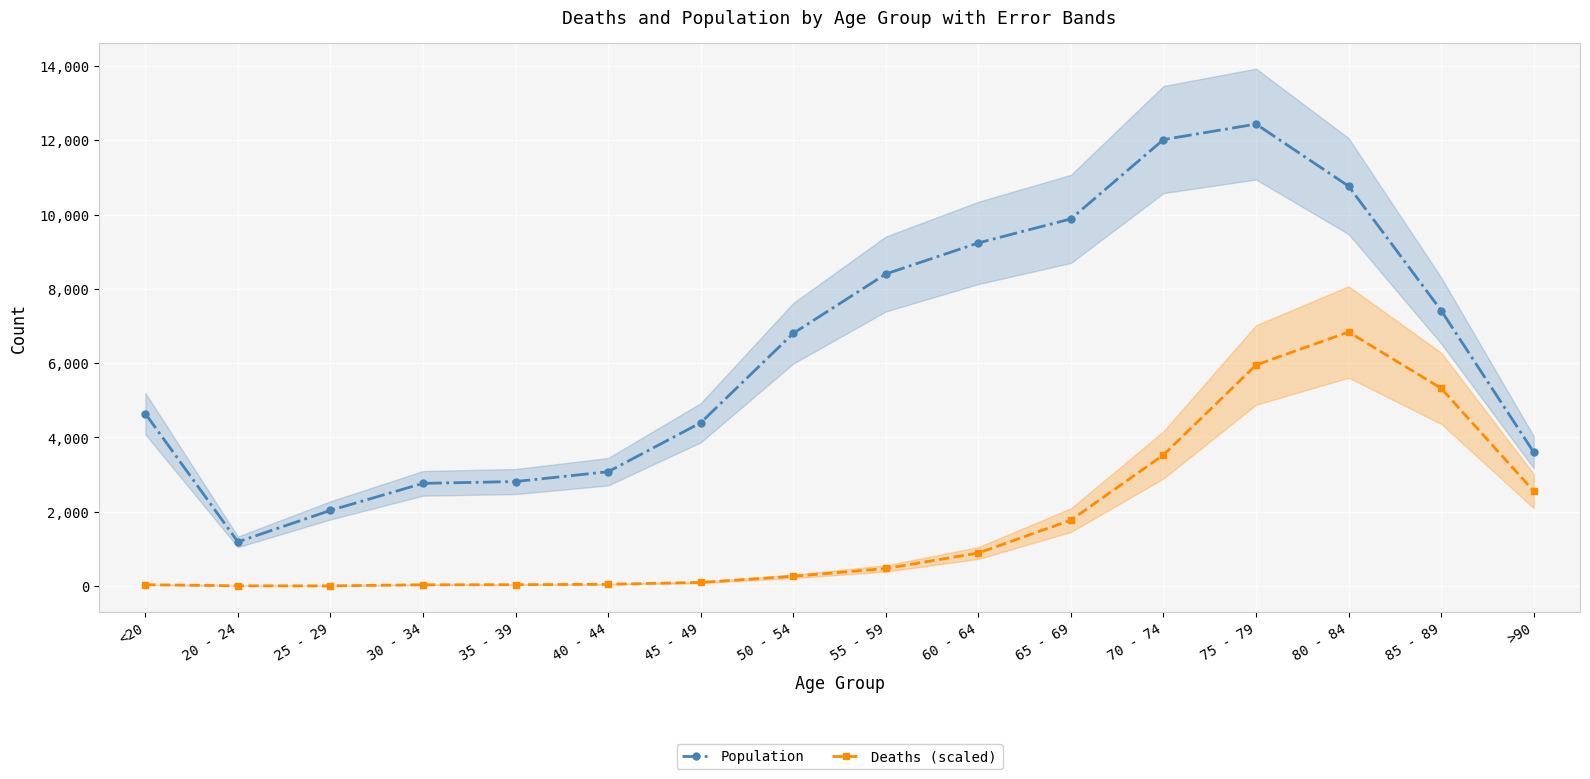

At which category does the chart reach its peak across all series?

75 - 79